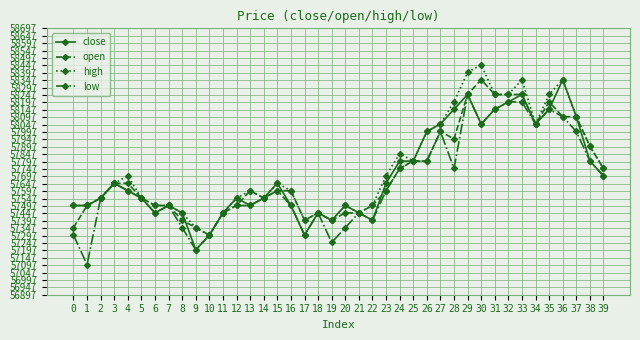

Read the open value at 16.

57600